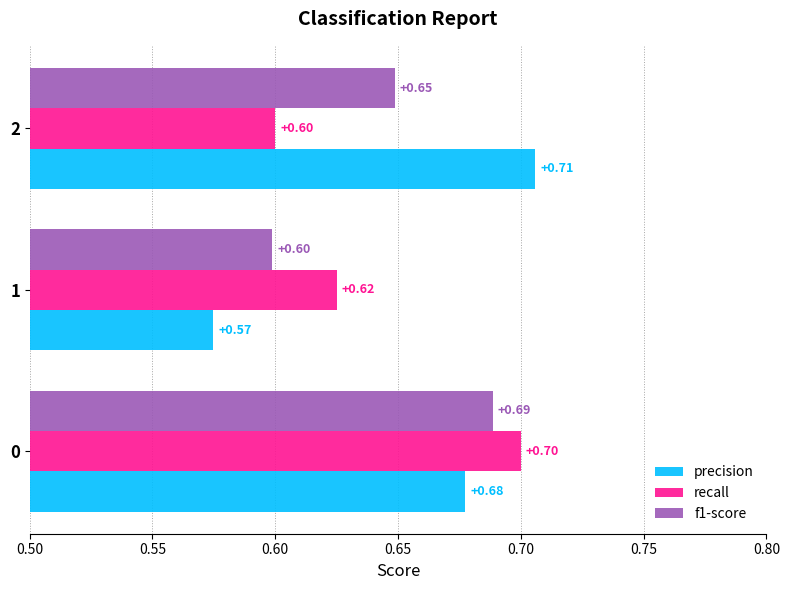

What is the maximum value for recall?

0.7